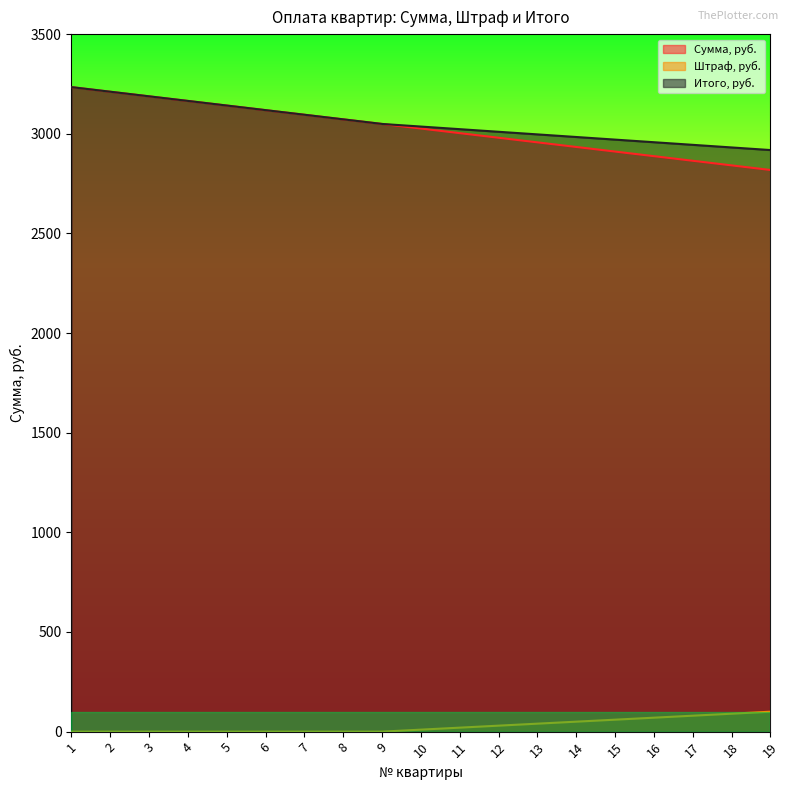

Which label corresponds to the largest value in the chart?

1